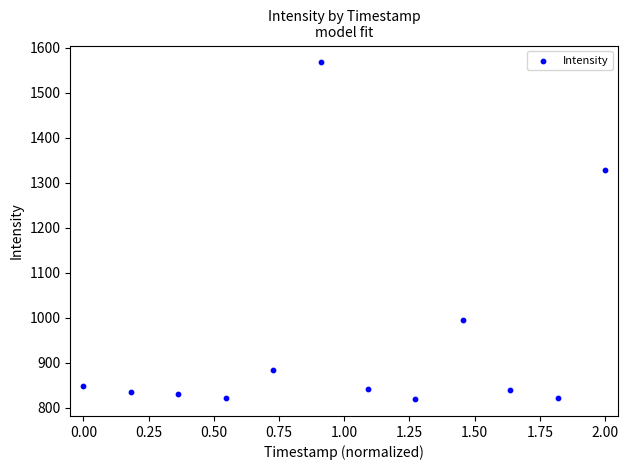

What Y value in the scatter plot is closest to 1193?

1328.2